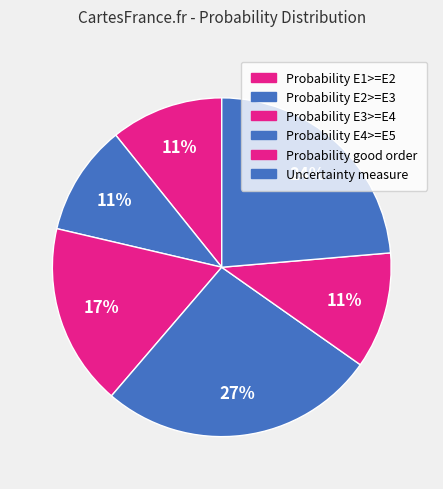

Count the number of slices in the pie.

6